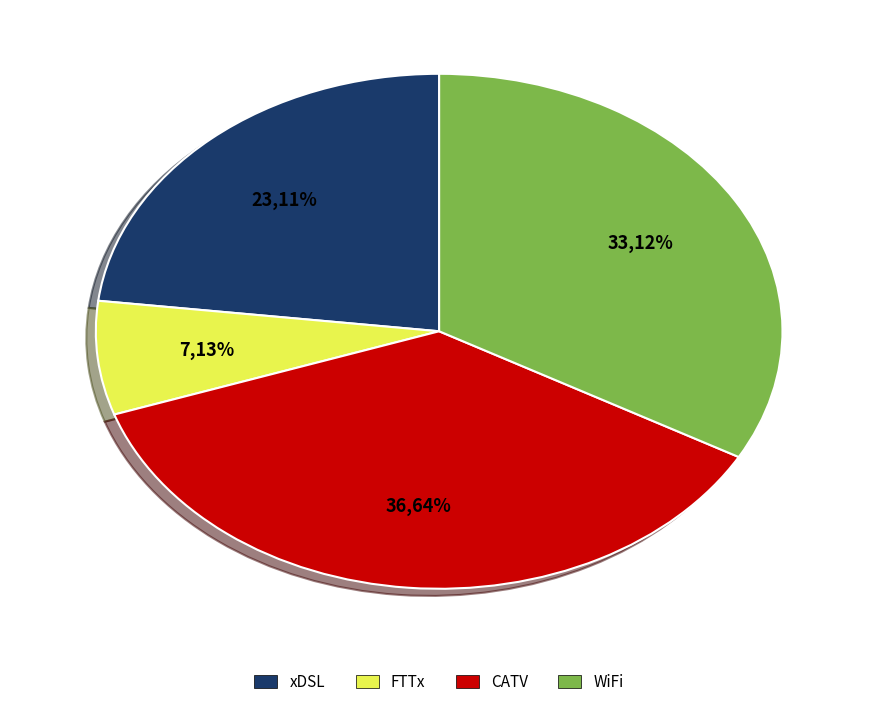

Which has a higher value, -27.261224 or -27.173308?

-27.173308